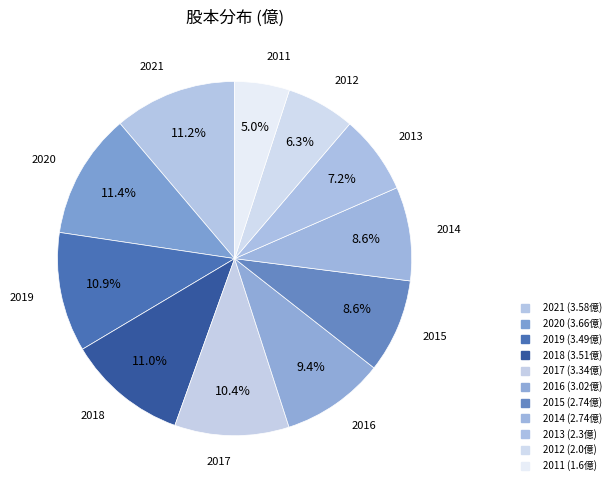

What is the ratio of the value at 2017 to the value at 2016?

1.1